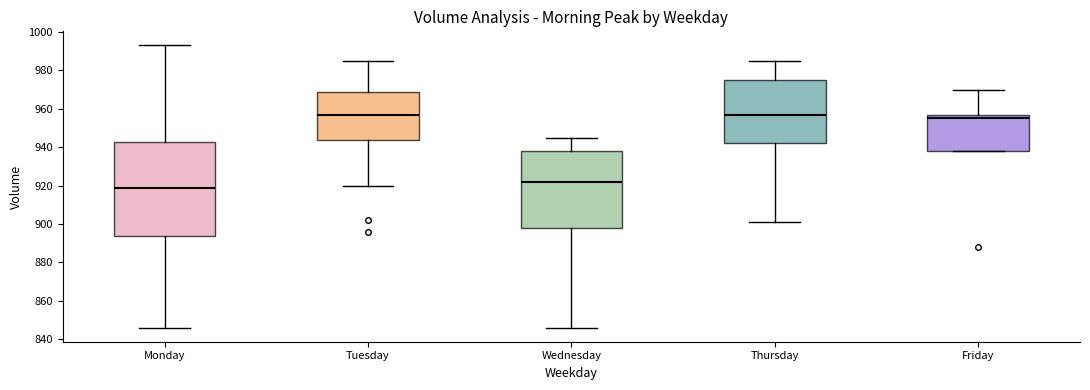

Where does the median line of the box for Monday sit on the y-axis? The values are not printed on the chart, so give them approximately, as read against the axis.

918